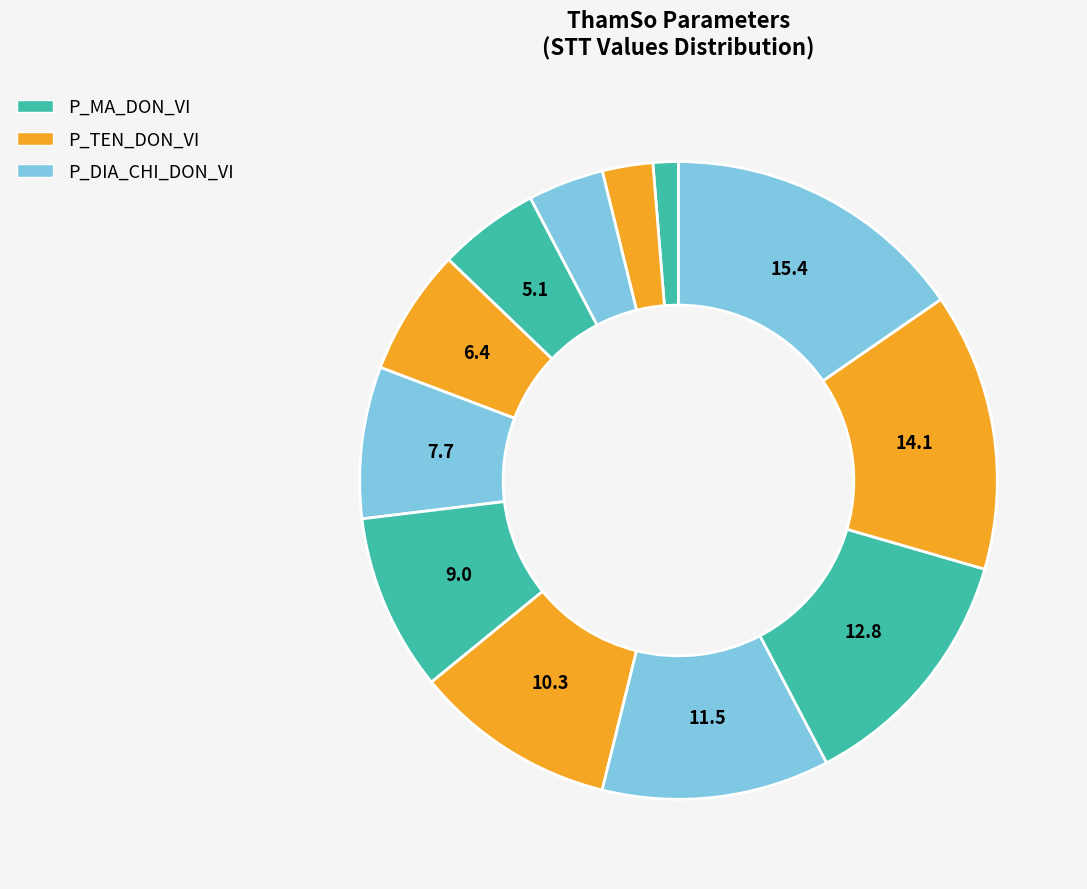

How many slices are in this pie chart?

12